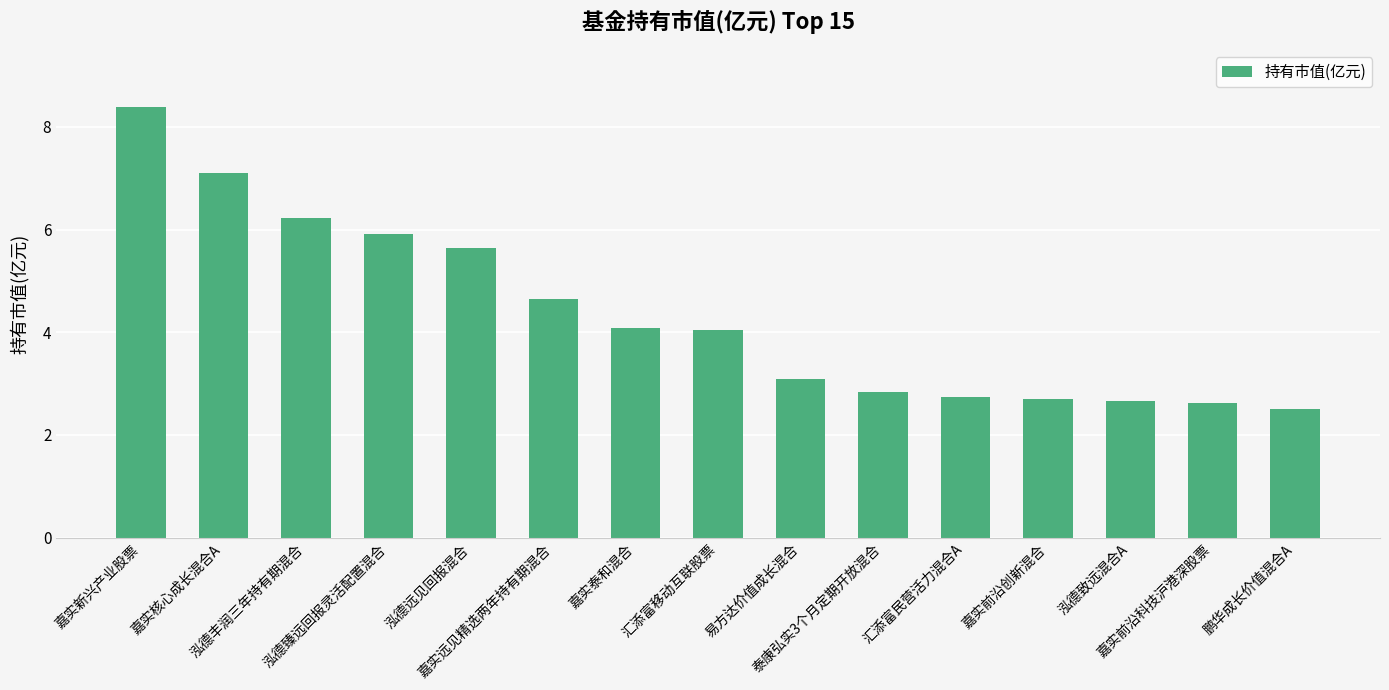

How many data points are less than 4?

7